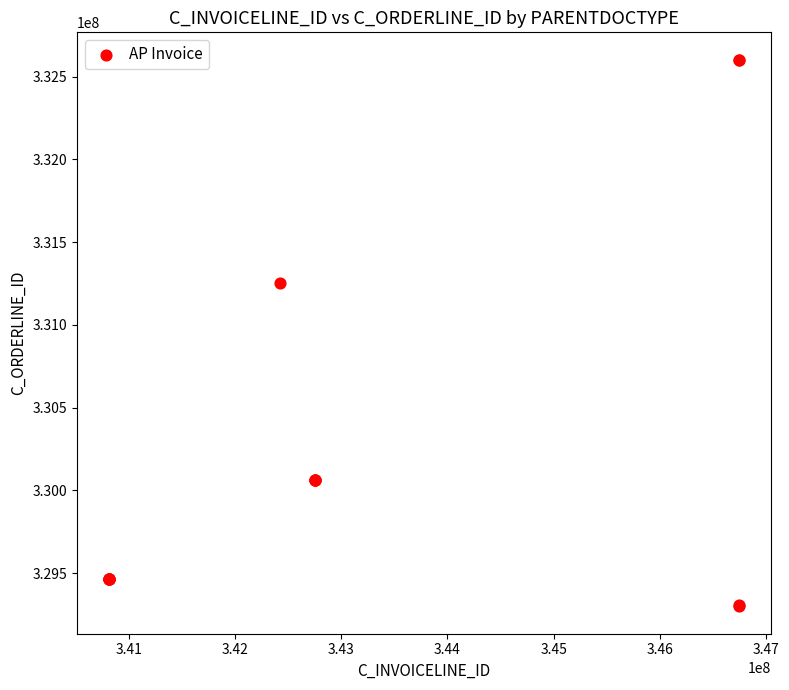

What Y value in the scatter plot is closest to 330950171?

331251446